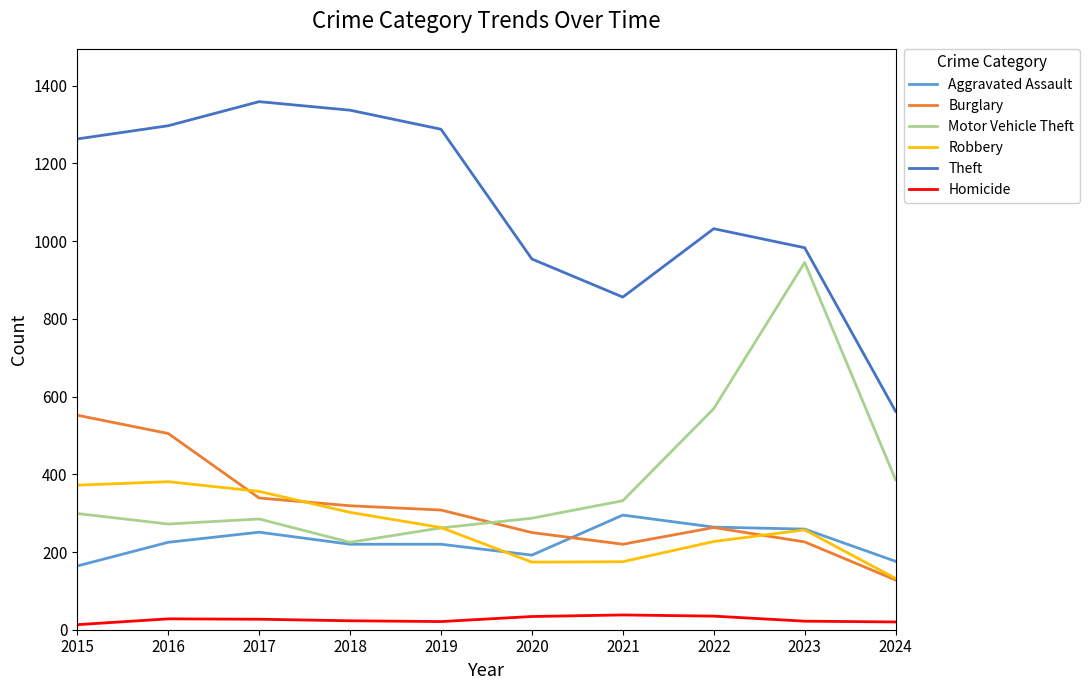

Which series has the largest total across all categories?

Theft